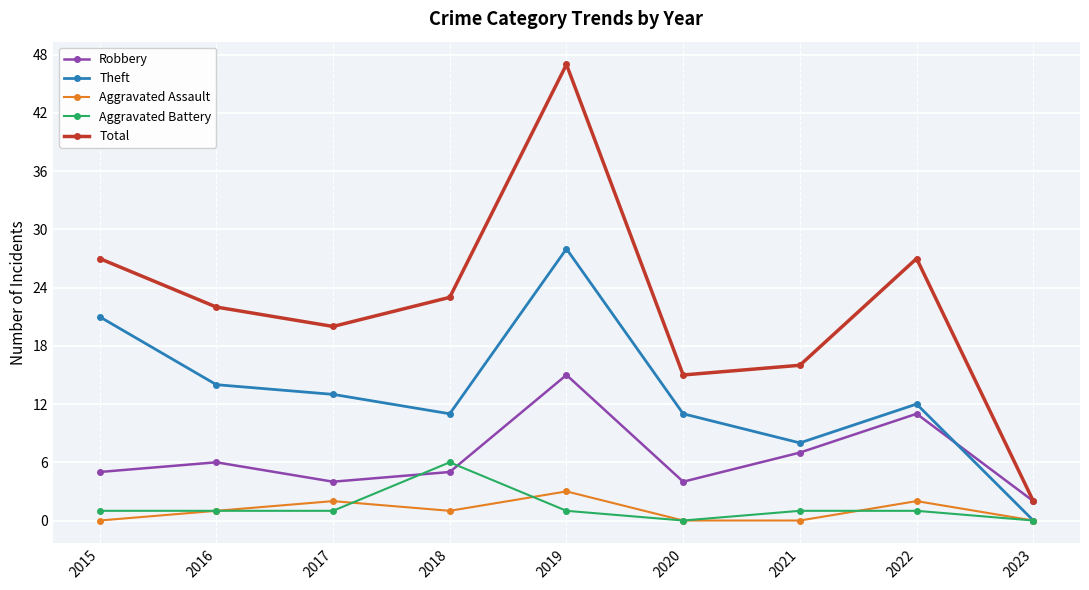

What is the spread (max minus min) of values at 2018?

22